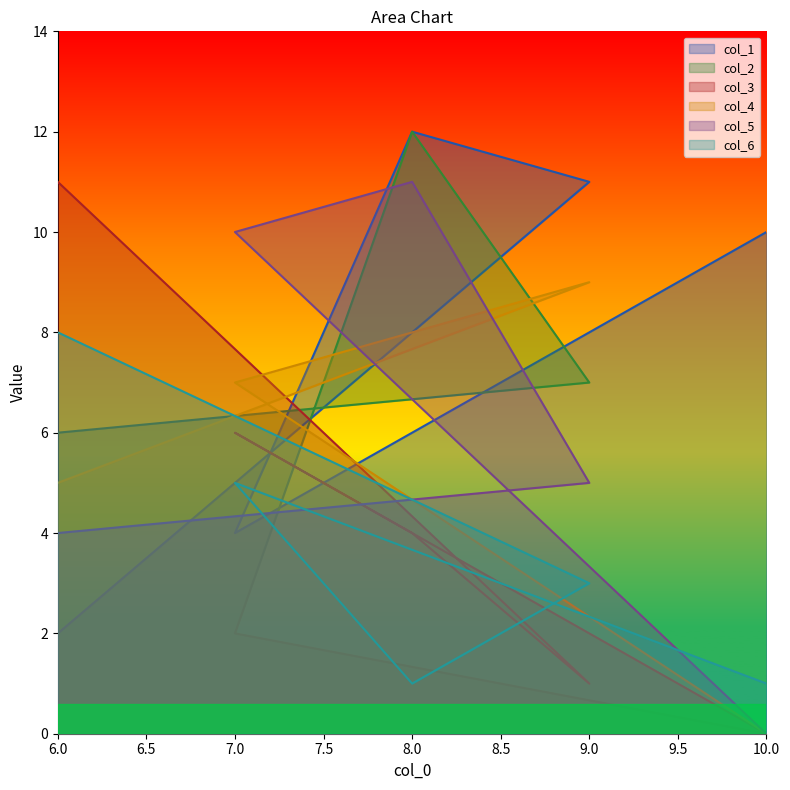

What is the sum of all col_3 values?

22